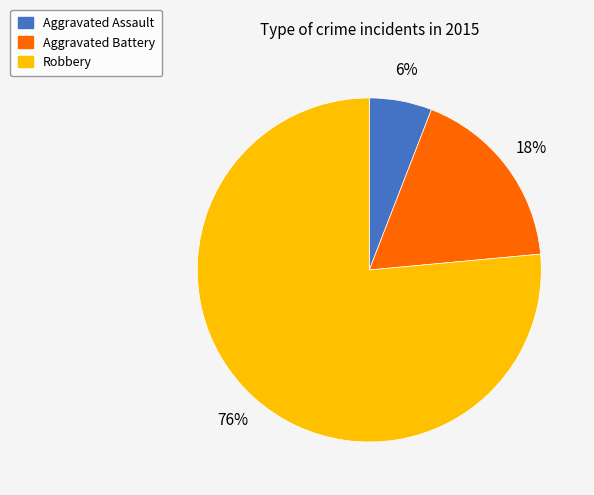

To the nearest percent, what is the average slice percentage?

33%